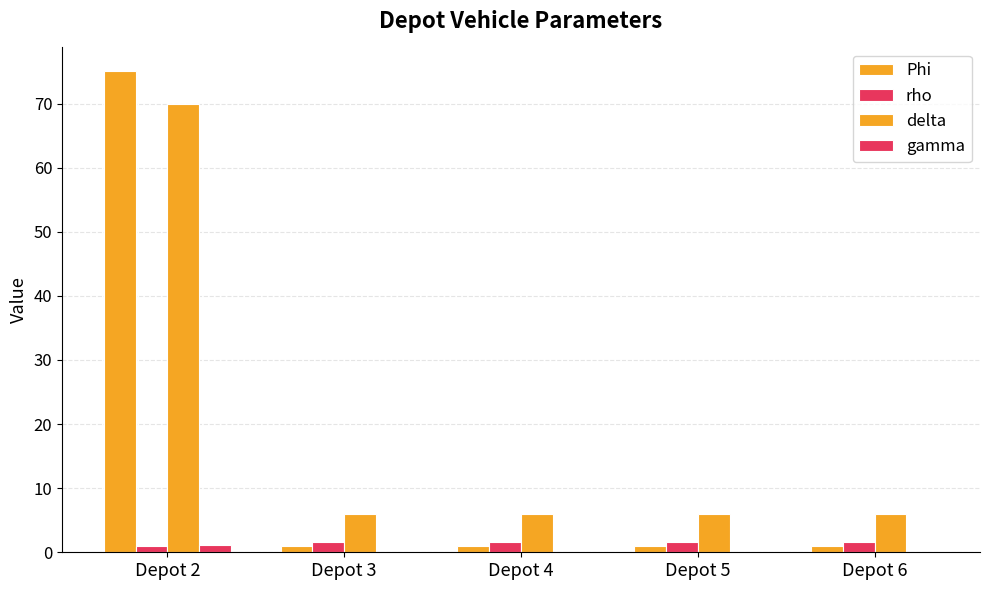

How many values in the rho series exceed 1?

4